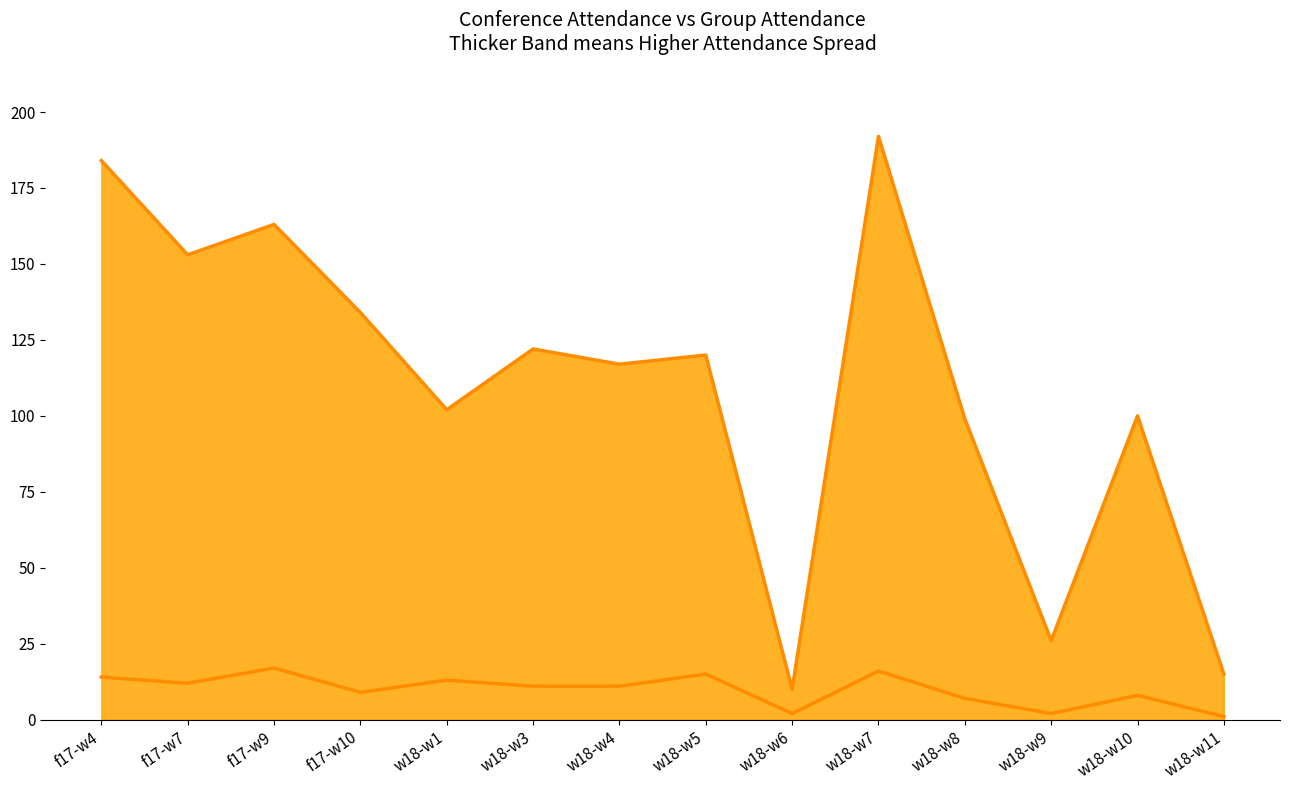

What is the total value across all series at w18-w3?

133